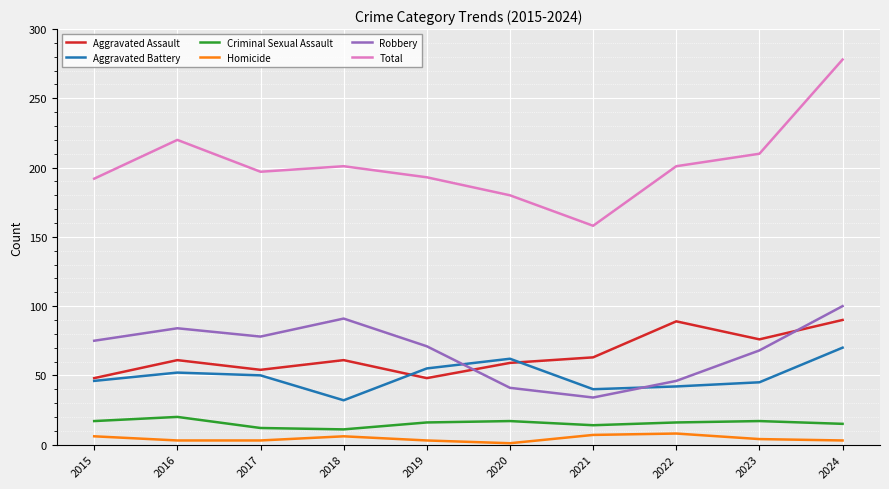

Read the Homicide value at 2016.

3